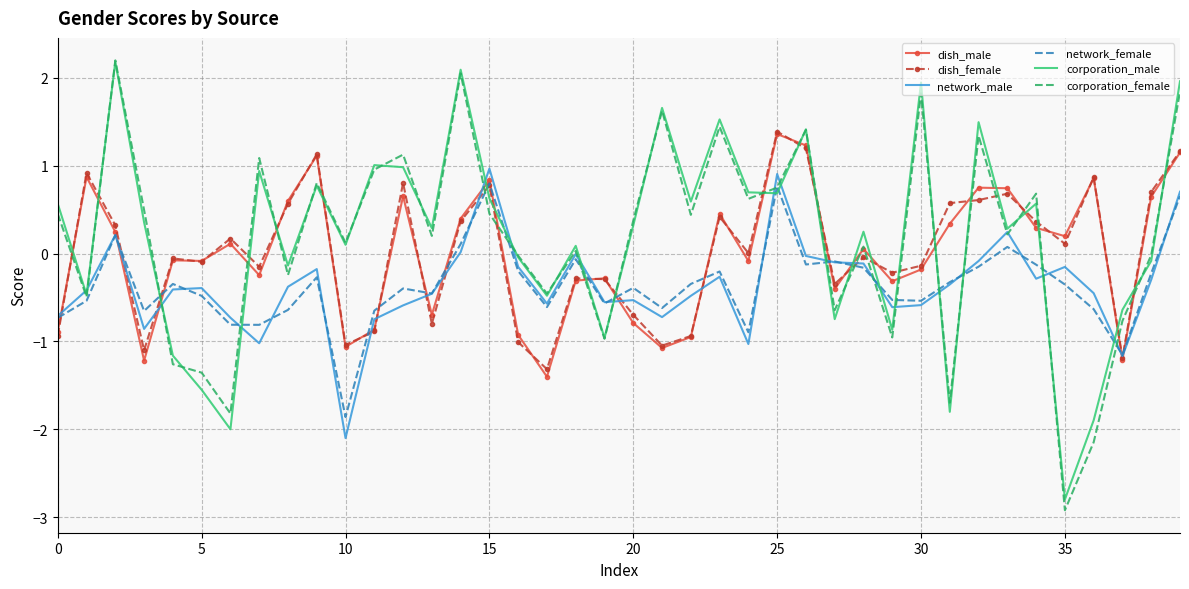

What is the lowest value of the dish_male series?

-1.4